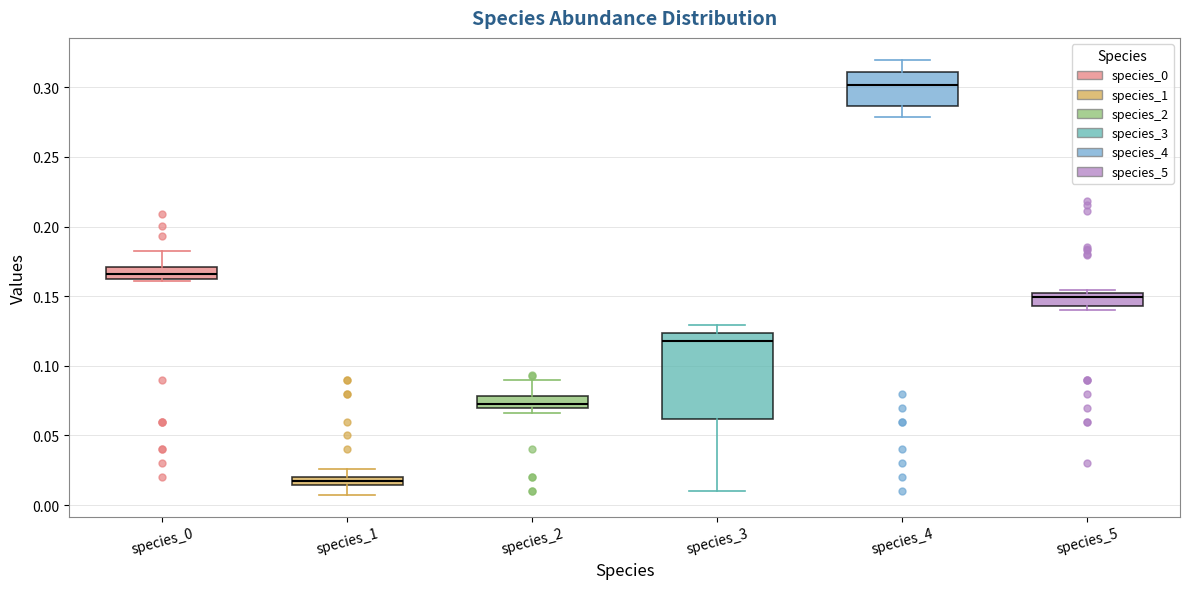

Where does the upper whisker of the box for species_1 end on the y-axis? The values are not printed on the chart, so give them approximately, as read against the axis.

0.025